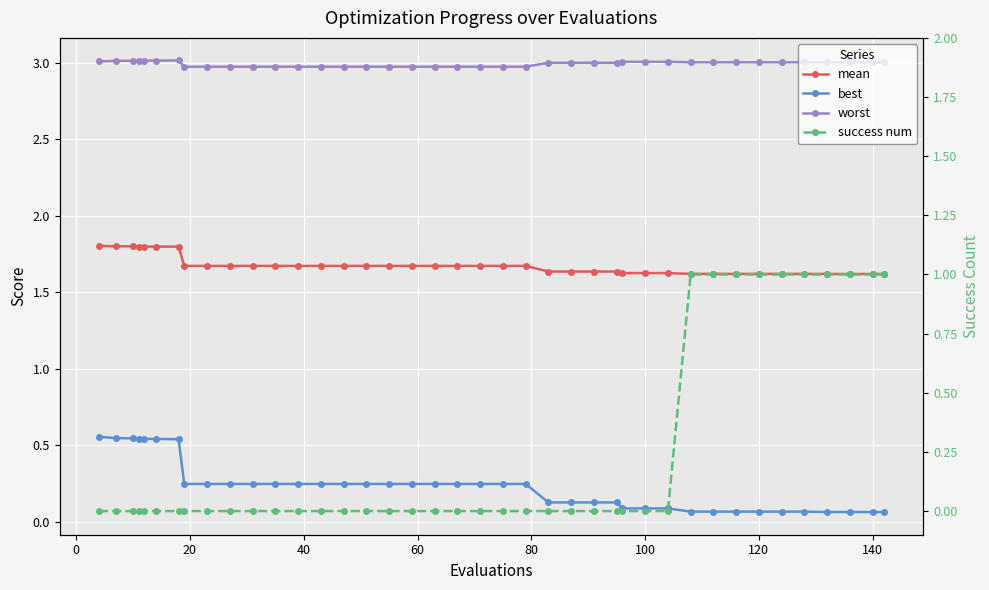

Does the chart display data point markers on the line(s)?

Yes